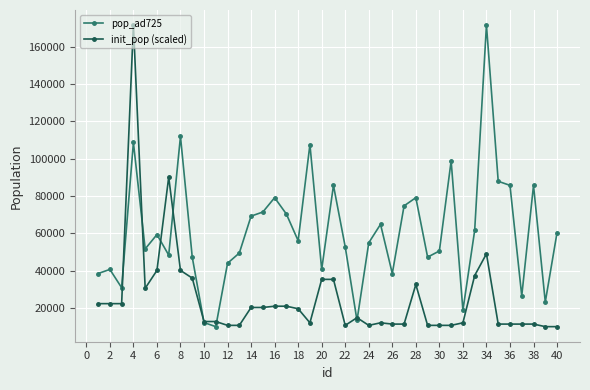

True or false: init_pop (scaled) has more than 1 points higher than both neighbors.

True